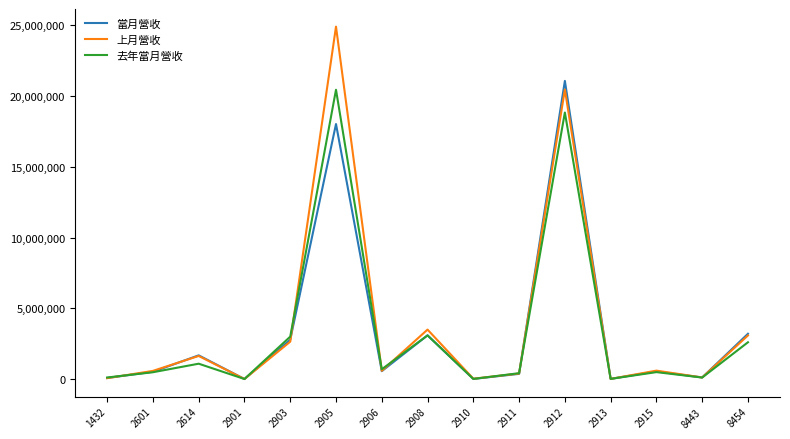

What is the sum of all 當月營收 values?

52143733